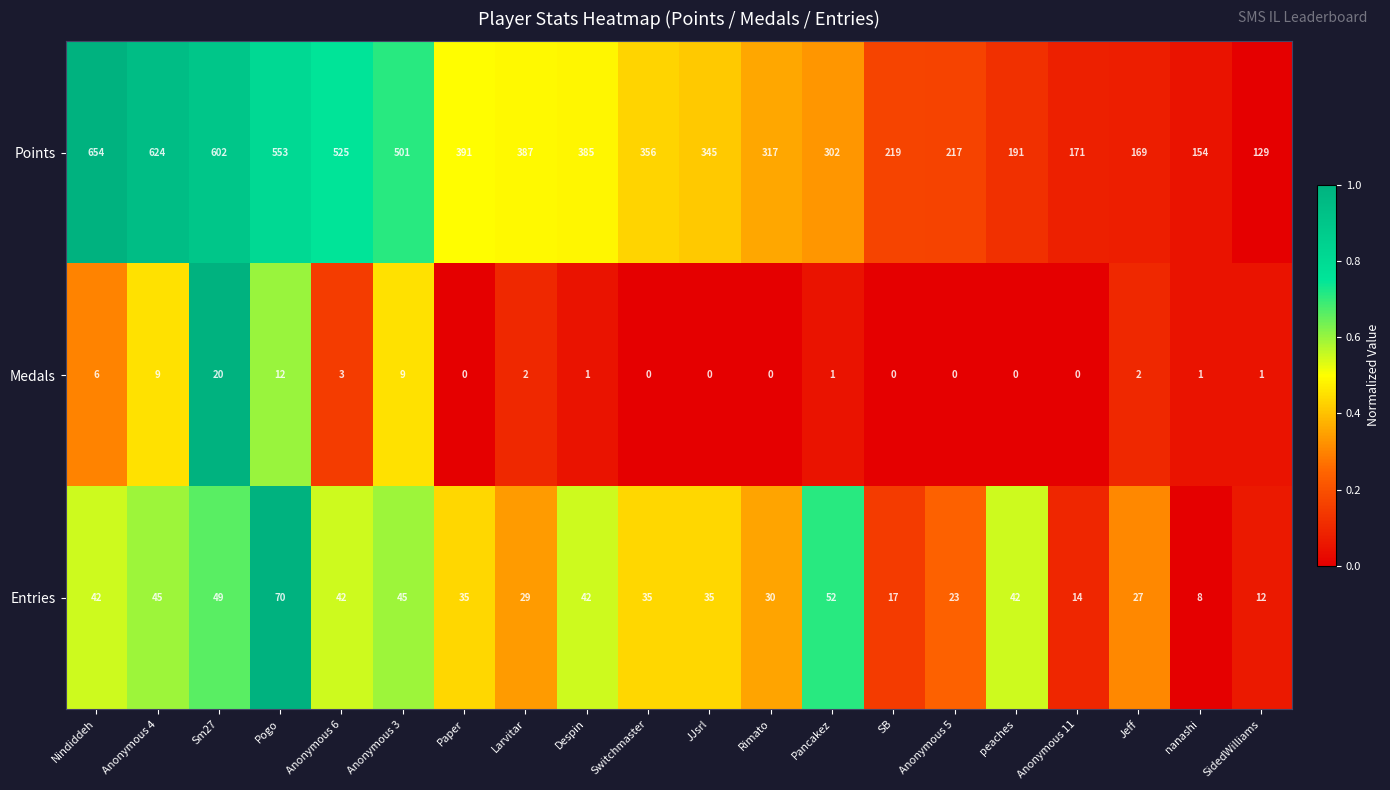

What is the difference between the maximum and second lowest values in the Medals series?

20